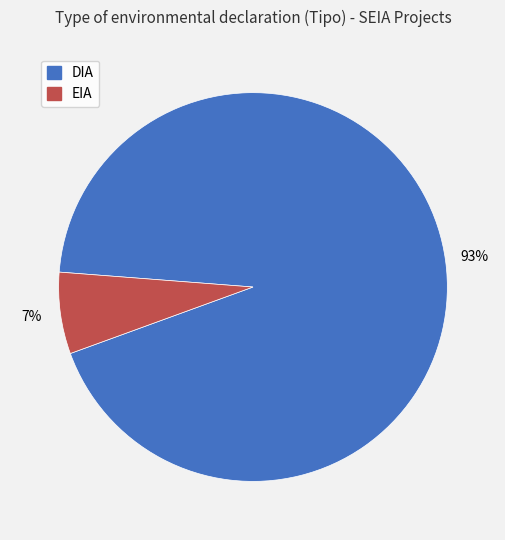

Count the number of slices in the pie.

2